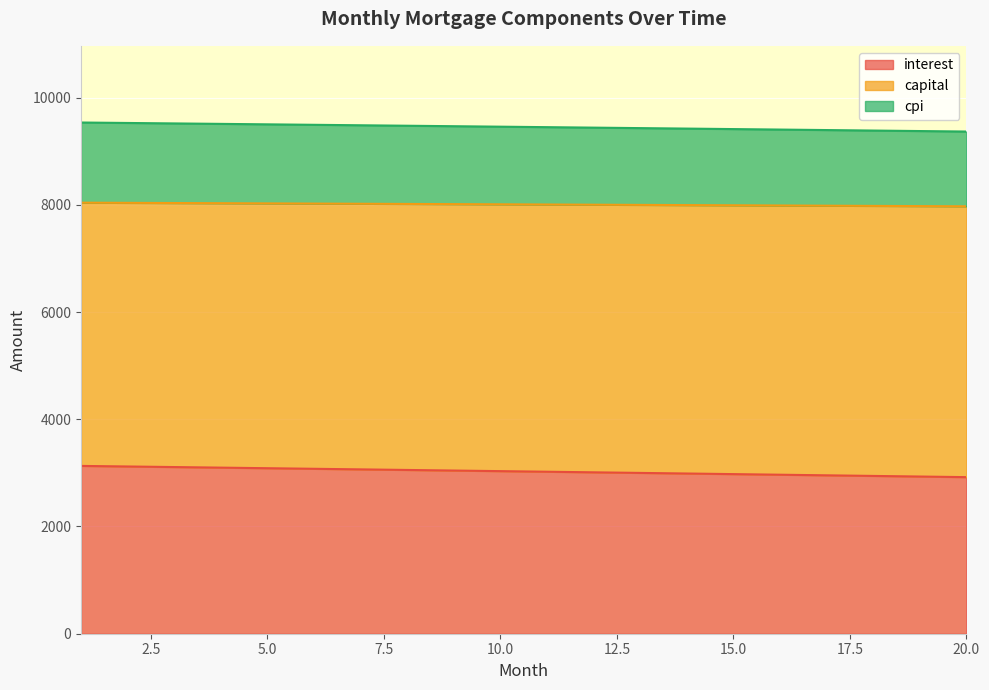

True or false: cpi and interest cross at least once.

False